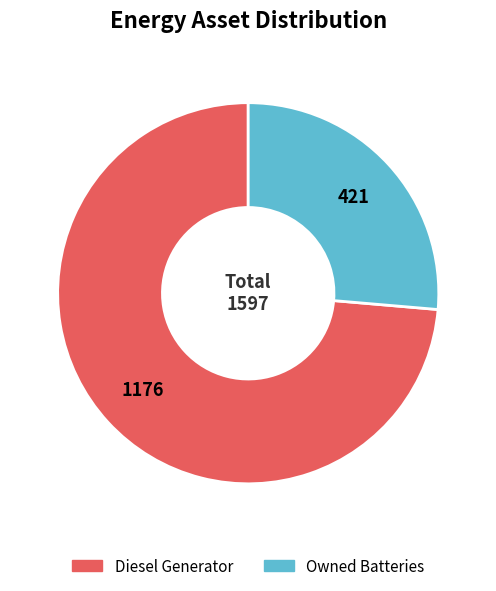

Is it true that Diesel Generator is 82% of the pie?

False